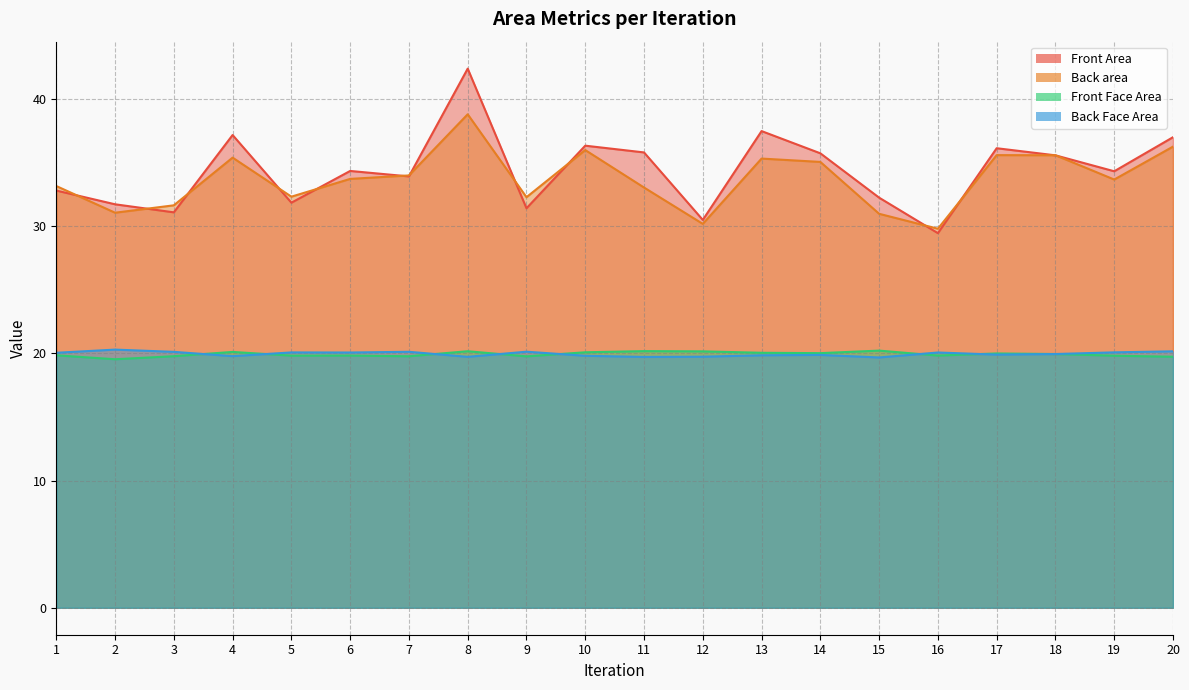

Reading right to left, transcribe all the data shown in this chart.

Front Area: 37.0	34.3	35.6	36.1	29.5	32.2	35.7	37.5	30.5	35.8	36.3	31.4	42.4	33.9	34.3	31.9	37.2	31.1	31.7	32.8
Back area: 36.3	33.7	35.6	35.6	29.8	31.0	35.1	35.3	30.2	33.0	36.0	32.3	38.8	34.0	33.7	32.3	35.4	31.6	31.1	33.2
Front Face Area: 19.7	19.8	20.0	20.0	19.8	20.2	20.0	20.1	20.2	20.2	20.1	19.8	20.2	19.8	19.8	19.8	20.1	19.8	19.5	19.9
Back Face Area: 20.2	20.1	20.0	19.9	20.1	19.7	19.9	19.9	19.7	19.7	19.8	20.1	19.7	20.1	20.1	20.1	19.8	20.1	20.3	20.1